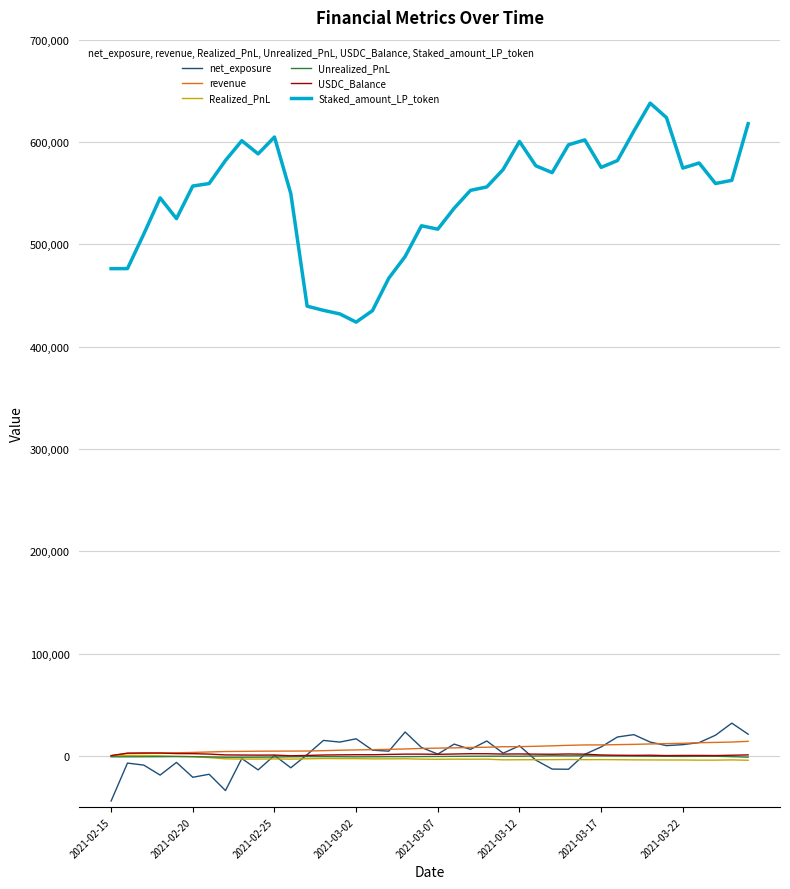

What is the average value of the Realized_PnL series?

-2885.6